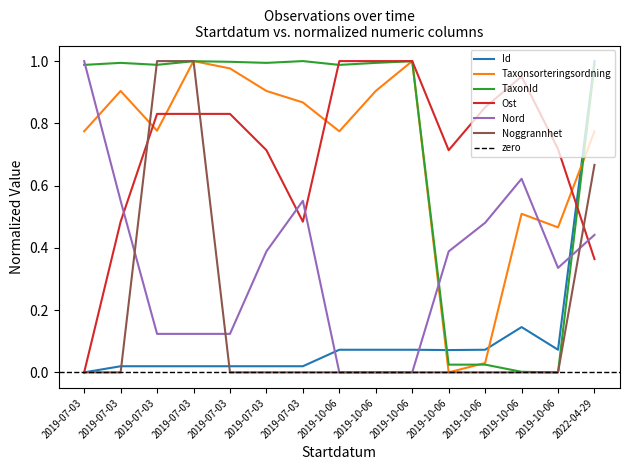

Reading left to right, transcribe all the data shown in this chart.

Id: 0.0	0.0	0.0	0.0	0.0	0.0	0.0	0.1	0.1	0.1	0.1	0.1	0.1	0.1	1.0
Taxonsorteringsordning: 0.8	0.9	0.8	1.0	1.0	0.9	0.9	0.8	0.9	1.0	0.0	0.0	0.5	0.5	0.8
TaxonId: 1.0	1.0	1.0	1.0	1.0	1.0	1.0	1.0	1.0	1.0	0.0	0.0	0.0	0.0	1.0
Ost: 0.0	0.5	0.8	0.8	0.8	0.7	0.5	1.0	1.0	1.0	0.7	0.9	1.0	0.7	0.4
Nord: 1.0	0.6	0.1	0.1	0.1	0.4	0.6	0.0	0.0	0.0	0.4	0.5	0.6	0.3	0.4
Noggrannhet: 0.0	0.0	1.0	1.0	0.0	0.0	0.0	0.0	0.0	0.0	0.0	0.0	0.0	0.0	0.7